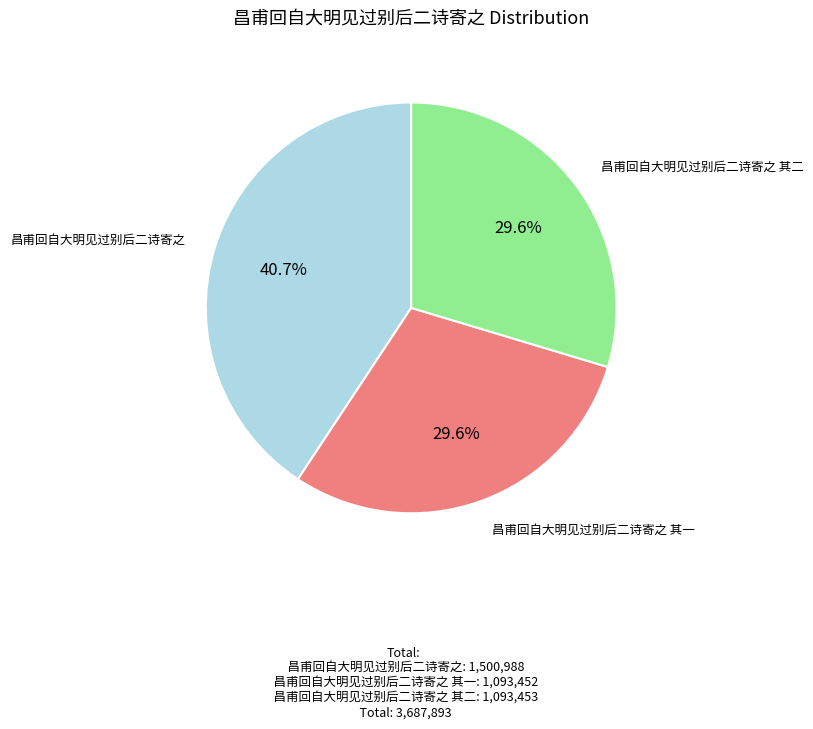

To the nearest percent, what is the average slice percentage?

33%